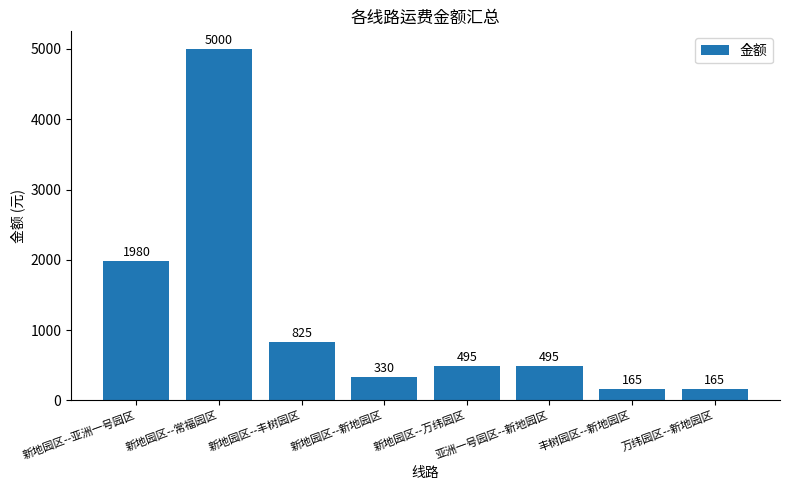

What is the label of the 2nd bar from the left?

新地园区--常福园区